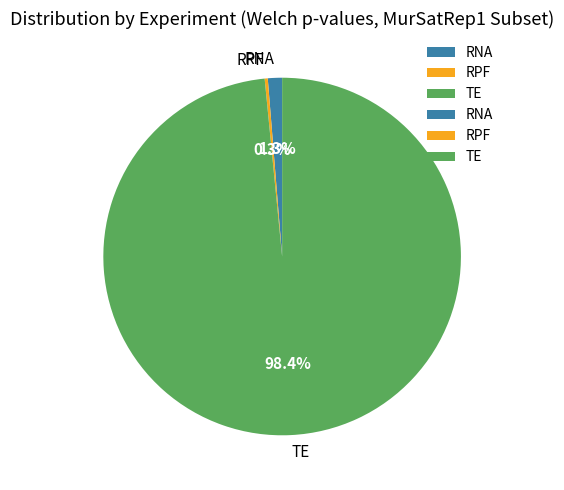

What is the majority slice?

TE